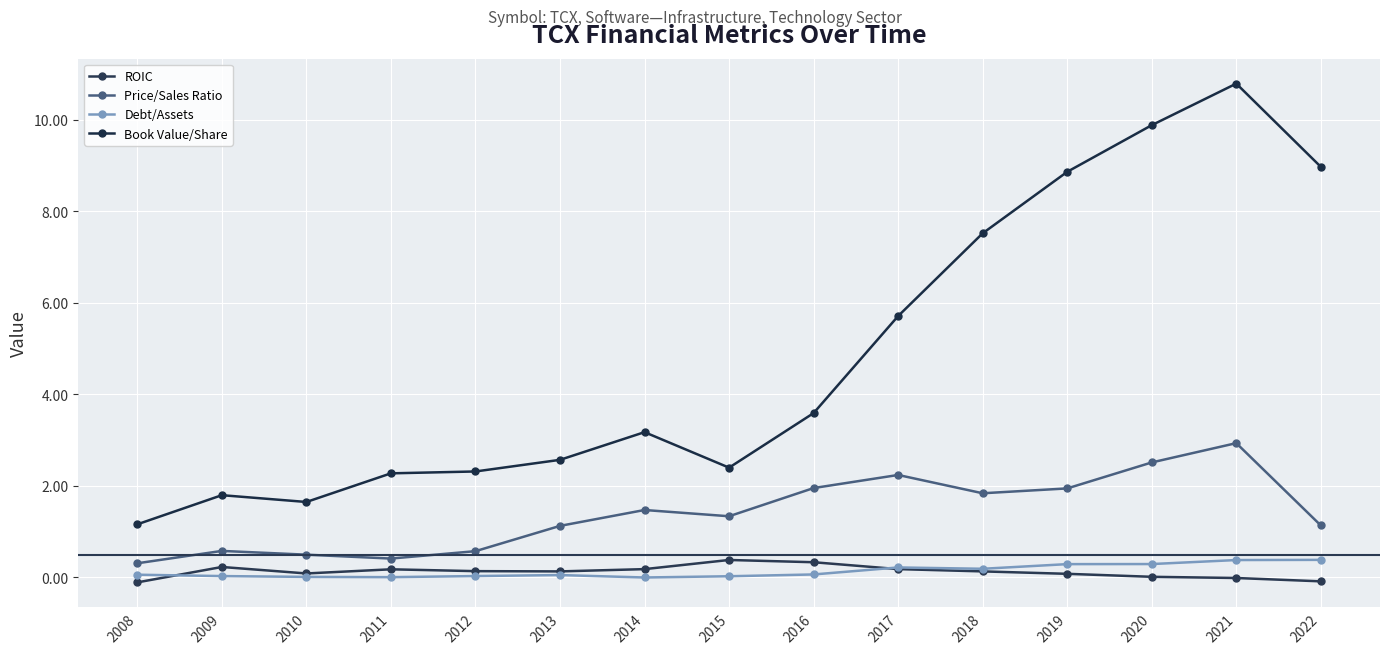

What is the sum of all Debt/Assets values?

2.1